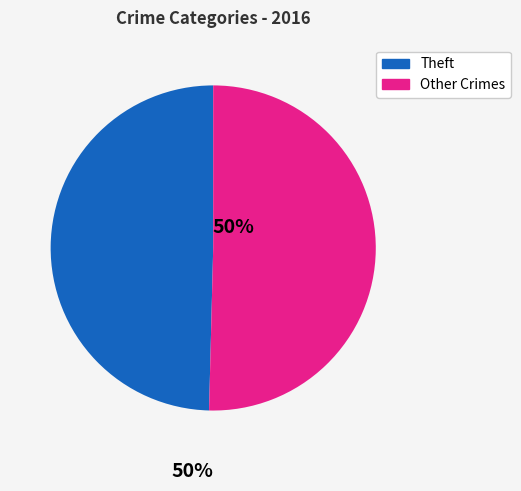

Does any single category account for the majority?

Yes